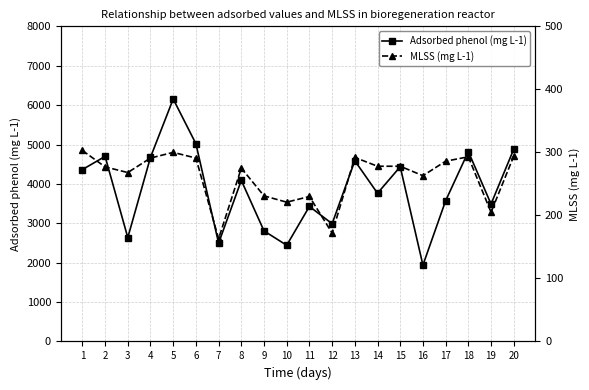

What is the maximum value for Adsorbed phenol (mg L-1)?

6155